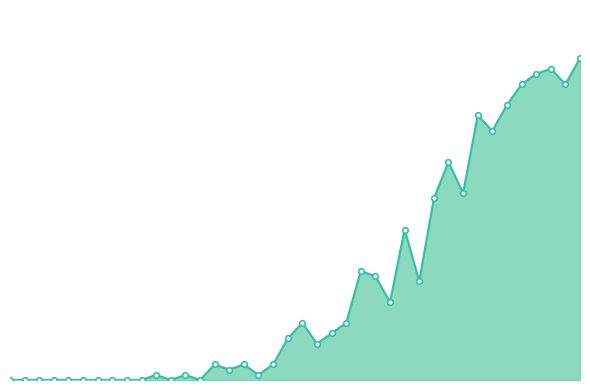

True or false: there are more than 1 points higher than both neighbors.

True